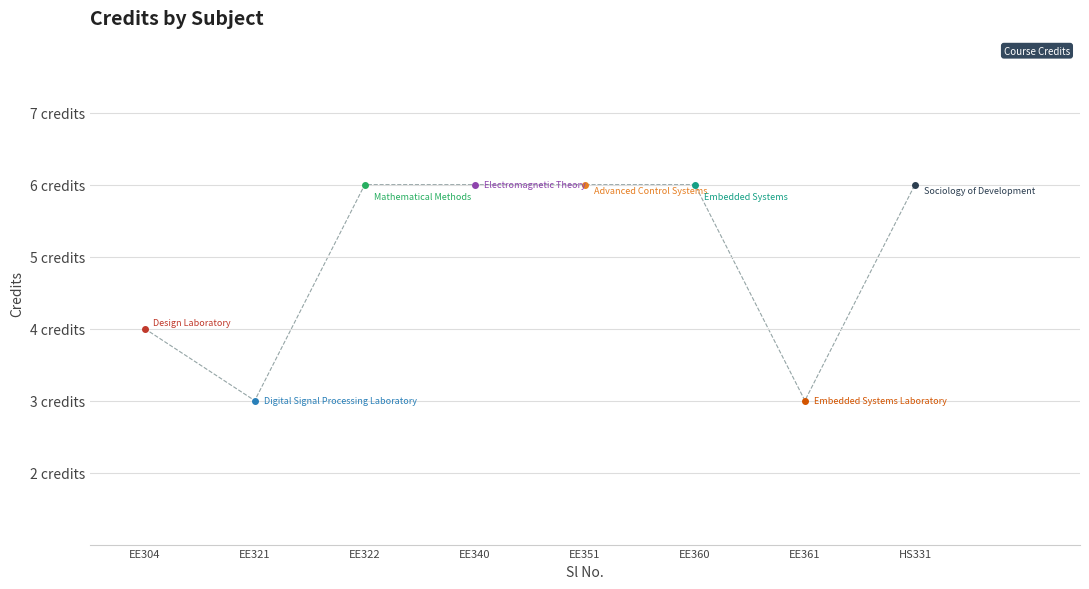

How many interior local valleys (lower than both neighbors) does the data have?

2